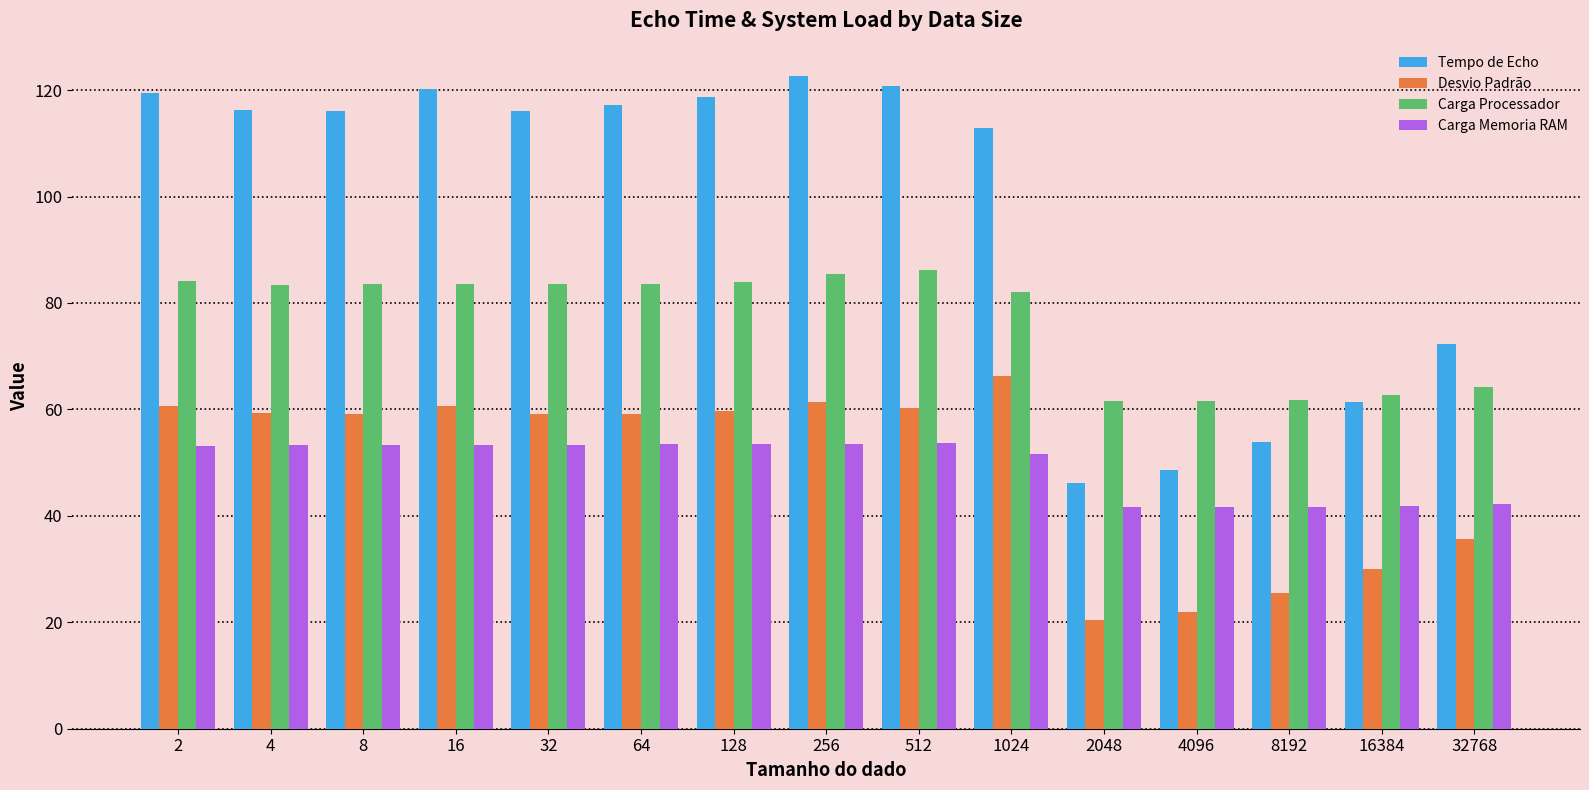

What is the difference between the maximum and minimum values in the Carga Memoria RAM series?

12.0